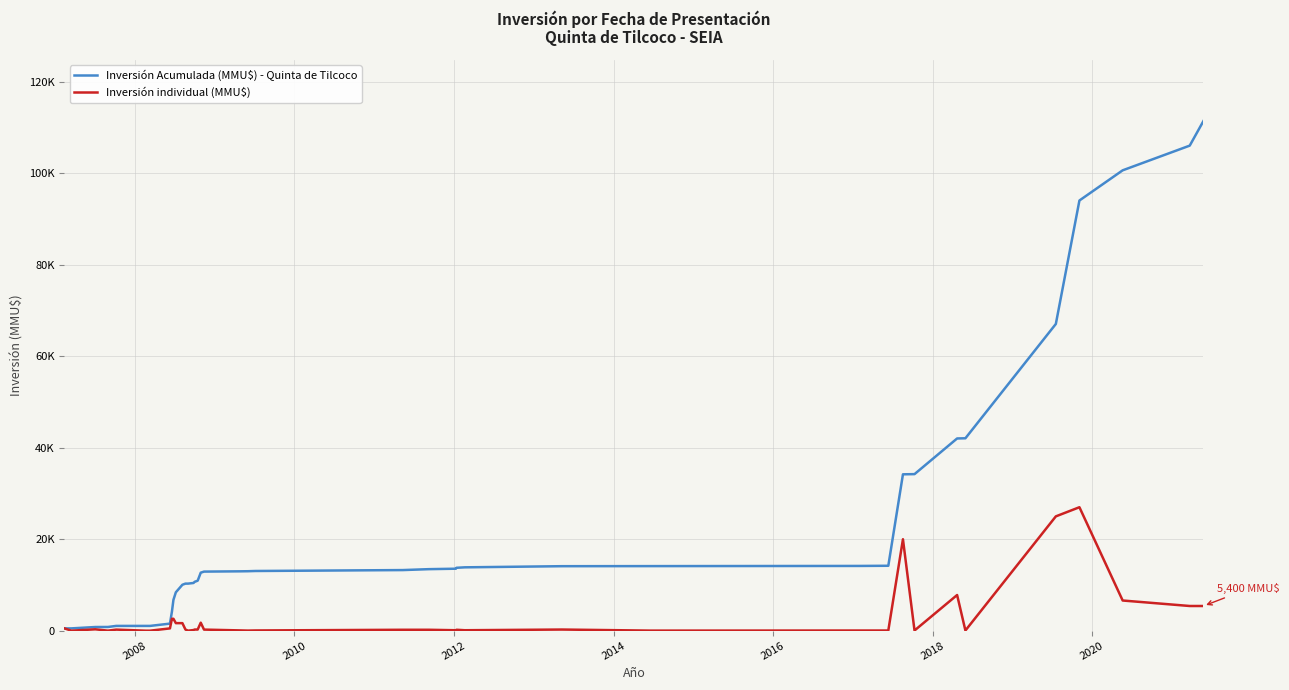

What is the maximum value shown in the chart?

111479